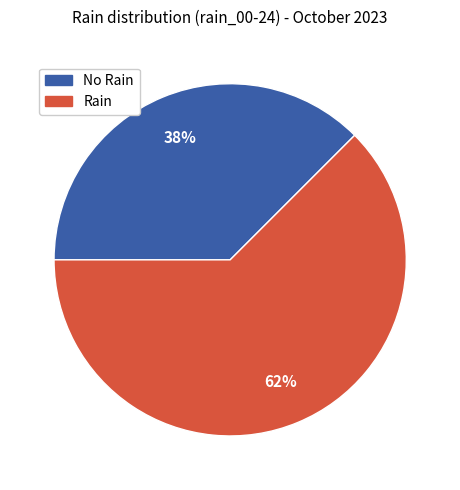

Is there any slice that represents more than half of the pie?

Yes